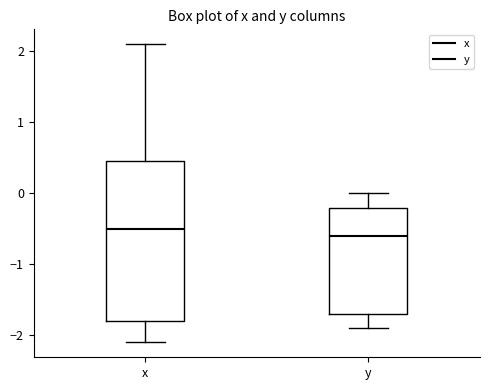

Reading left to right, transcribe this box plot: for each box, give where its median line is, the range the box spans, and where its two whiskers end, as read against the y-axis. The values are not printed on the chart, so give them approximately, as read against the axis.

x: median -0.5, box -1.8 to 0.5, whiskers -2.1 to 2.1
y: median -0.6, box -1.7 to -0.2, whiskers -1.9 to 0.0